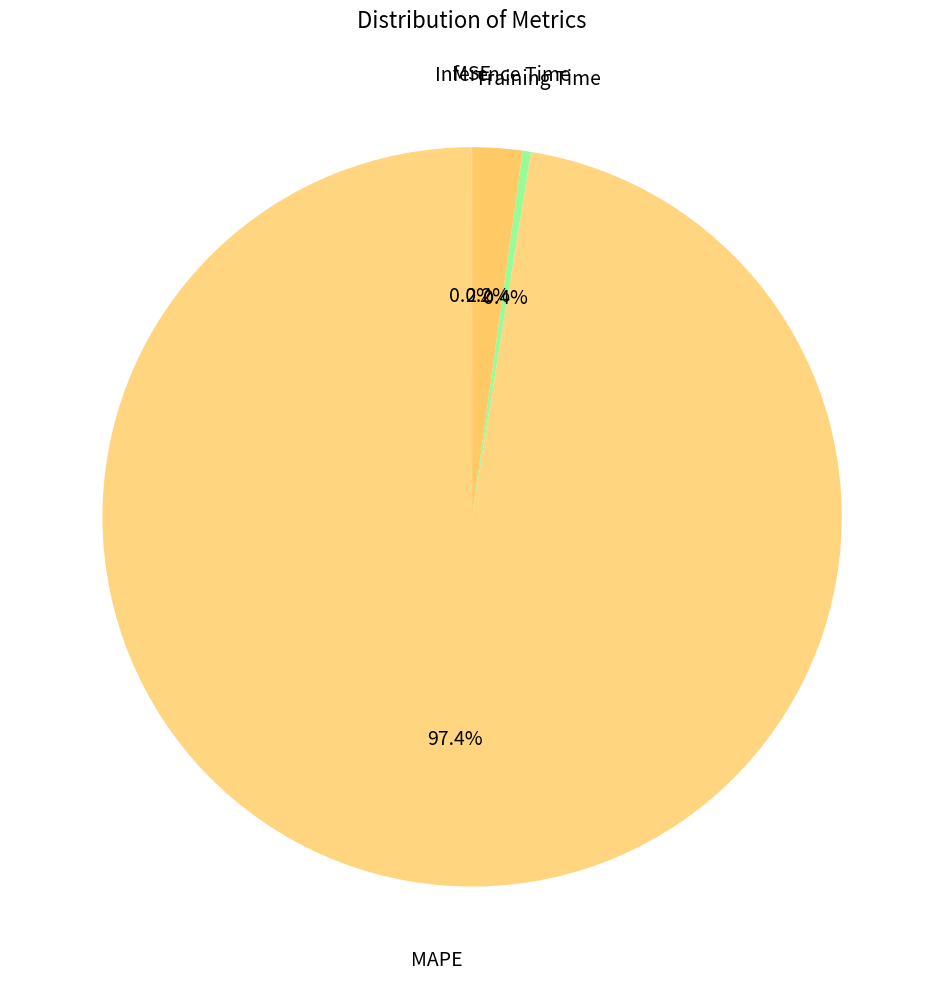

Rank the categories by value from highest to lowest.

MAPE, Inference Time, Training Time, MSE